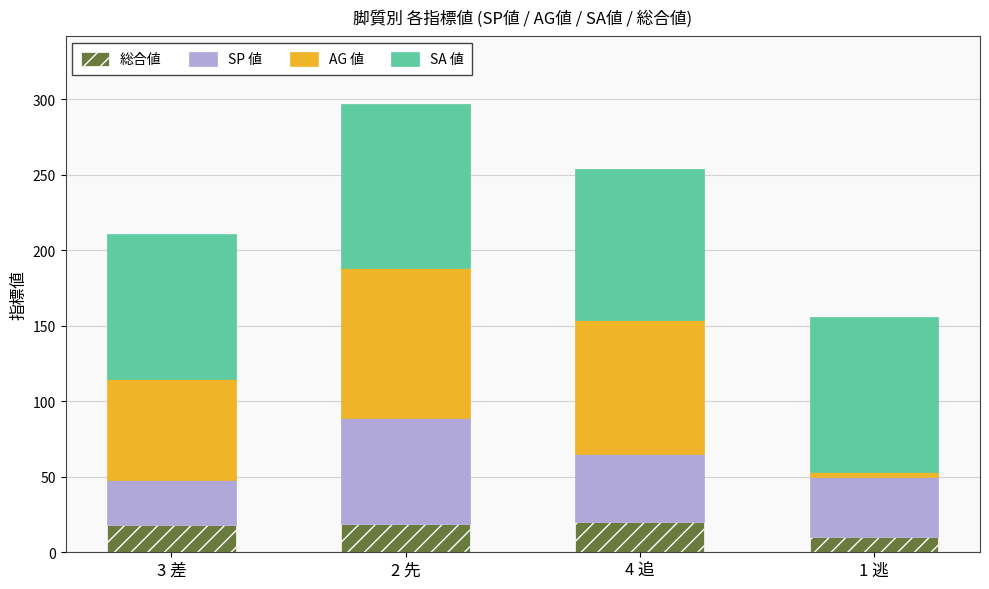

What is the minimum value for 総合値?

10